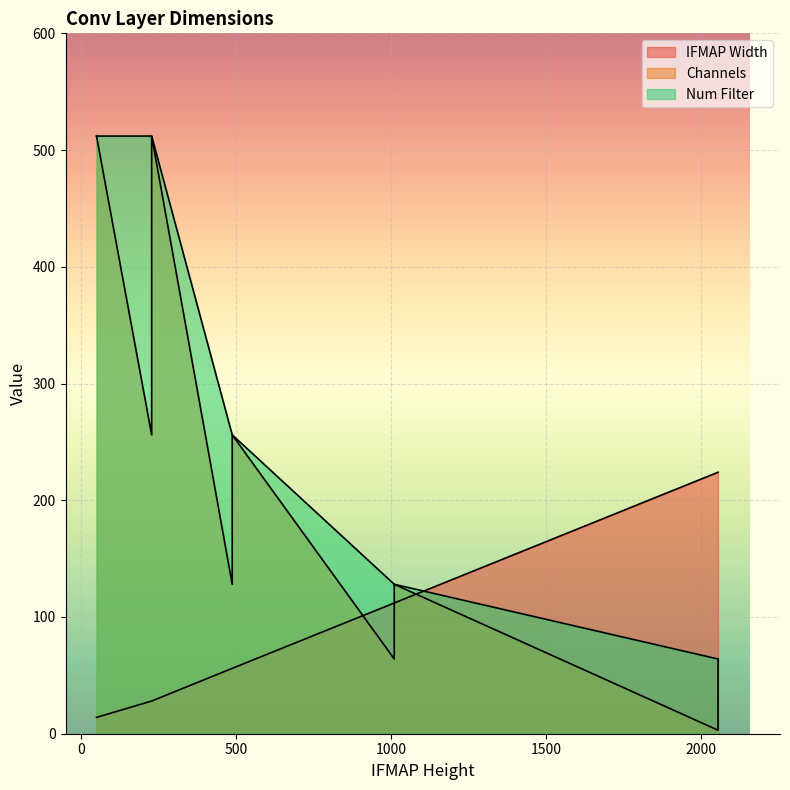

How many times do Num Filter and IFMAP Width cross each other?

1